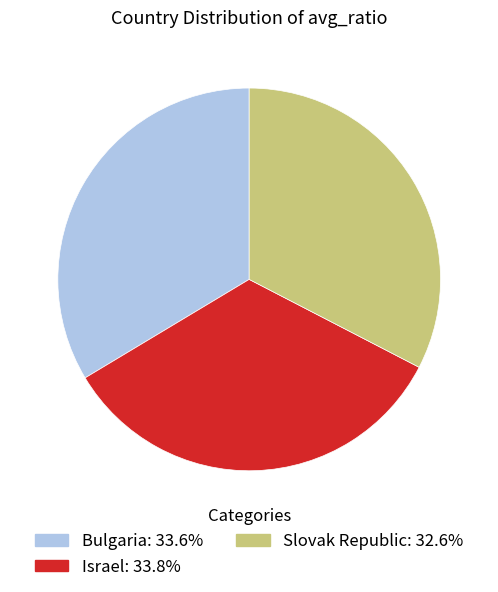

Does Israel represent more than half of the total?

No